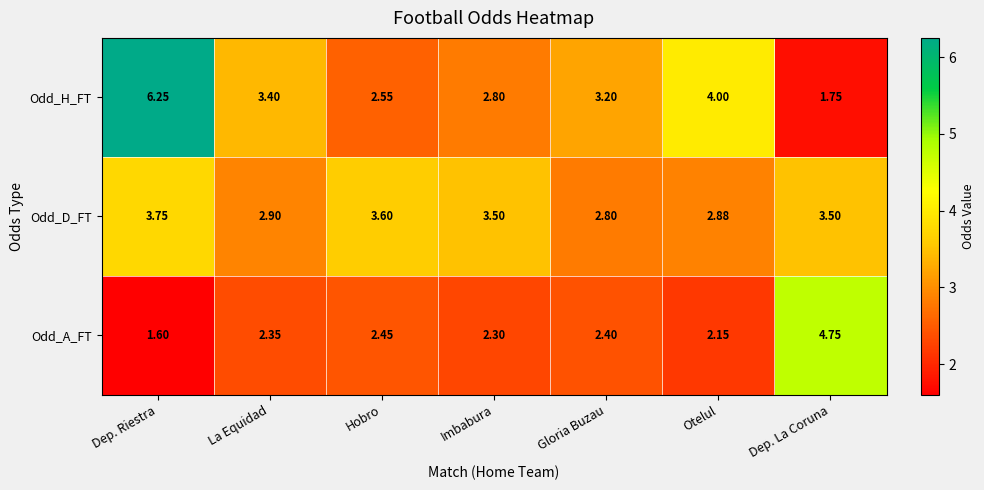

At which label does Odd_D_FT reach its minimum?

Gloria Buzau